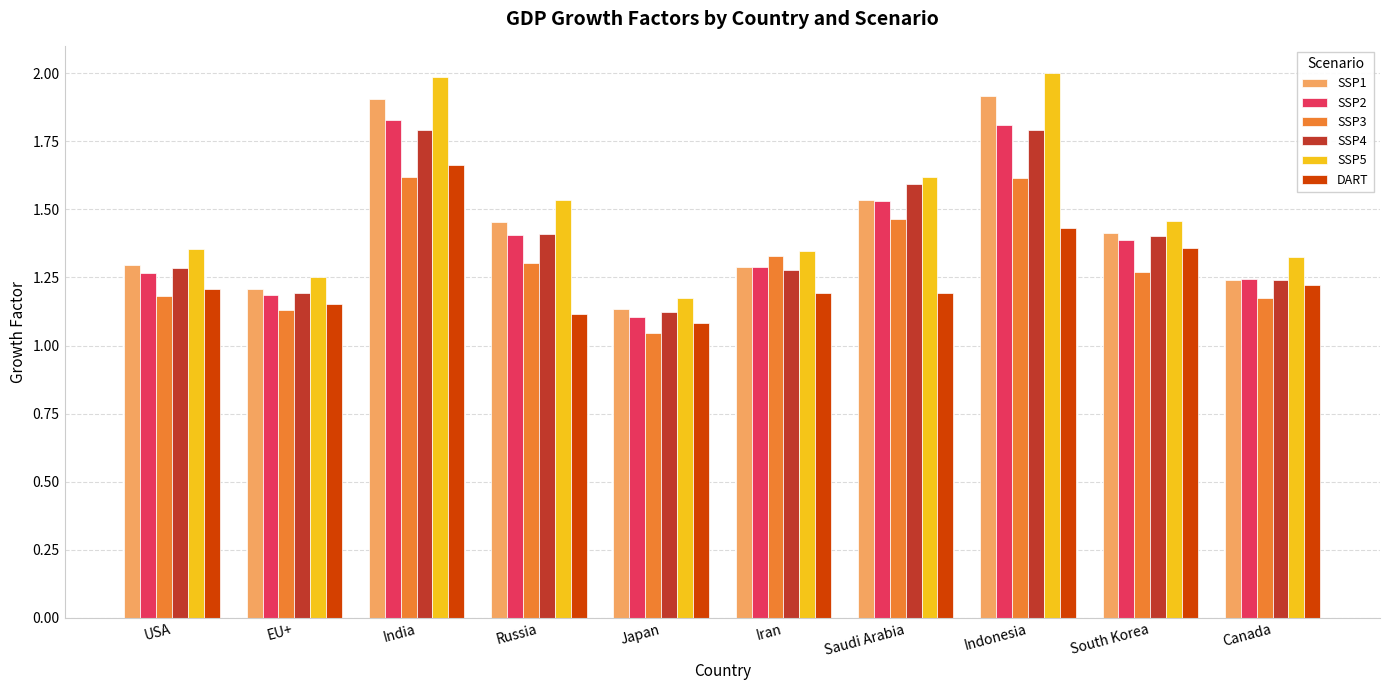

What is the maximum value for SSP1?

1.9